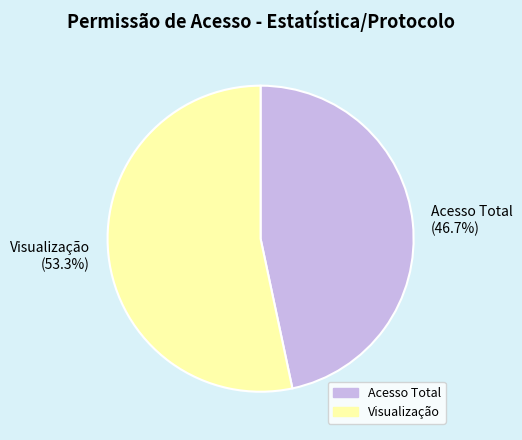

Does Visualização represent more than half of the total?

Yes